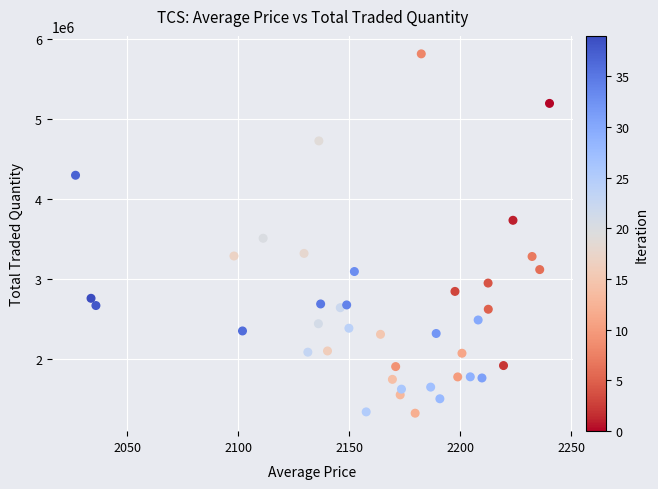

What is the range of Y values (max minus min)?

4498169